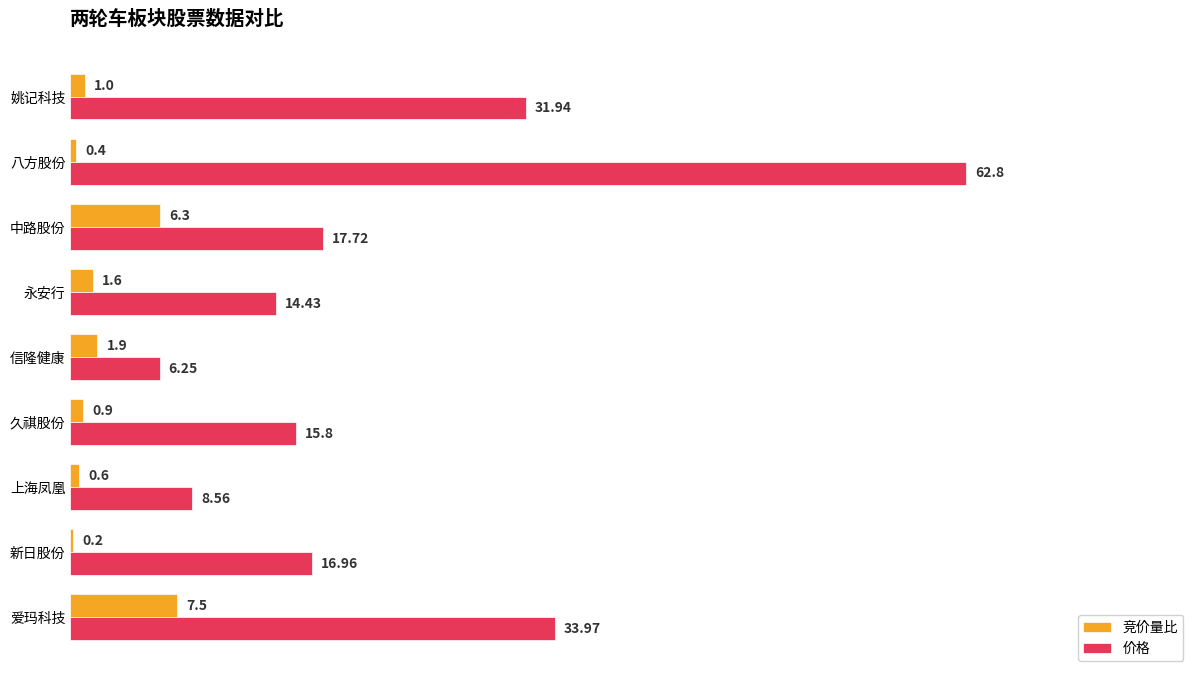

Which series has the largest total across all categories?

价格